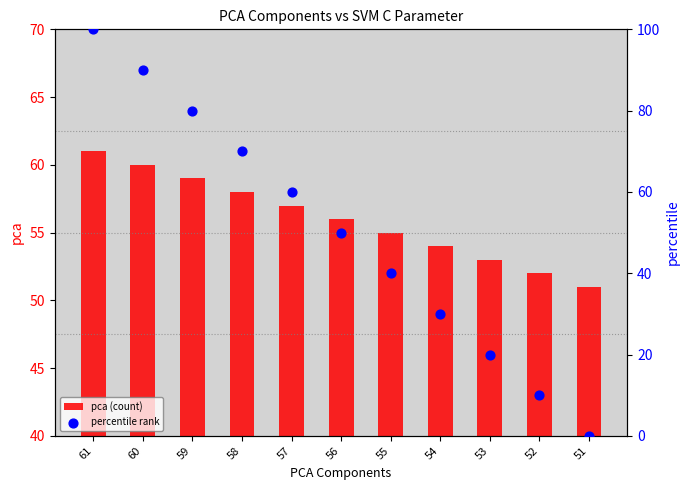

Which series contains the lowest Y value?

percentile rank